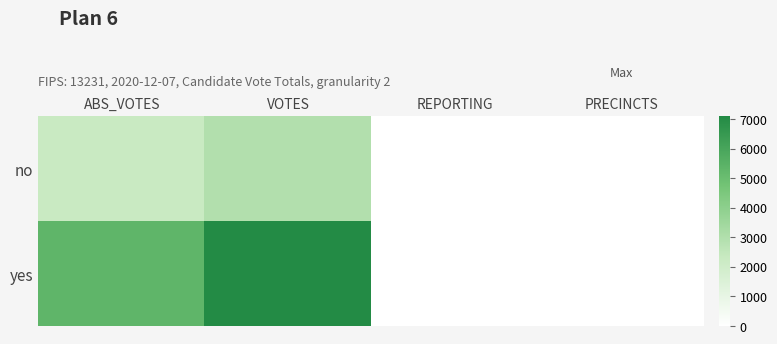

What is the total value across all series at REPORTING?

16